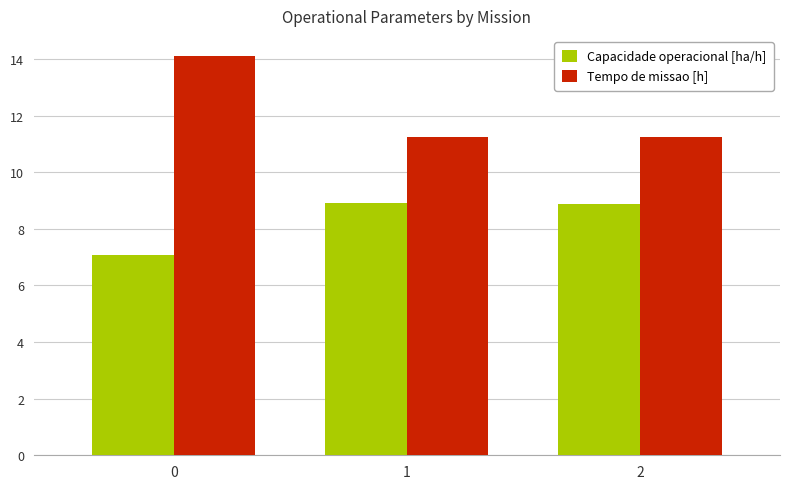

What are all the series names shown in the legend?

Capacidade operacional [ha/h], Tempo de missao [h]